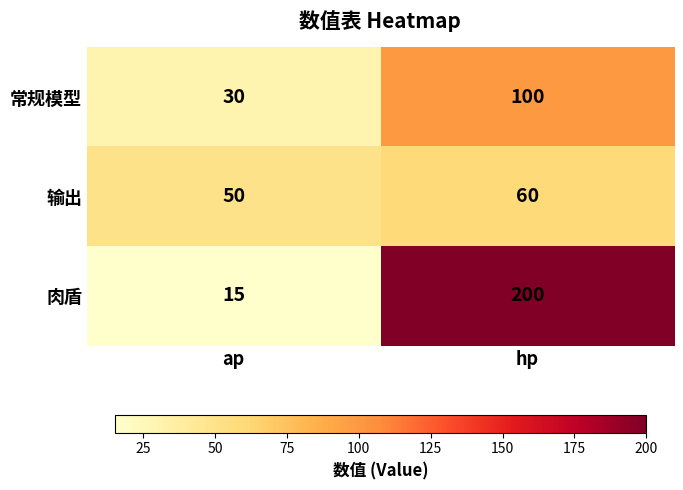

What is the difference between the highest and lowest values at ap?

35